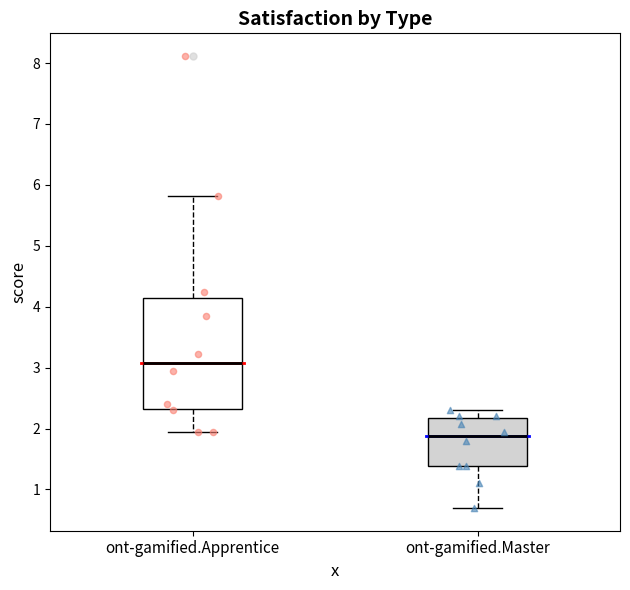

Comparing the boxes themselves (not the whiskers), which one is the tallest?

ont-gamified.Apprentice